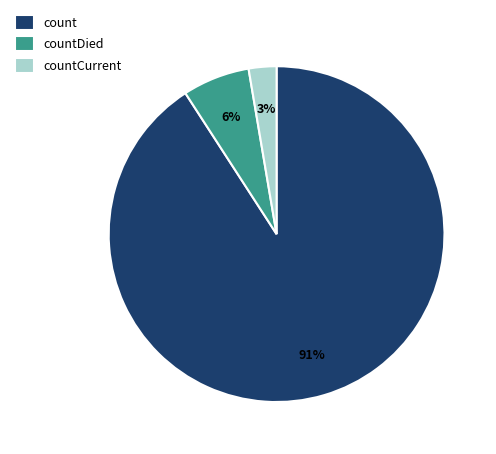

Rank the categories by value from highest to lowest.

count, countDied, countCurrent